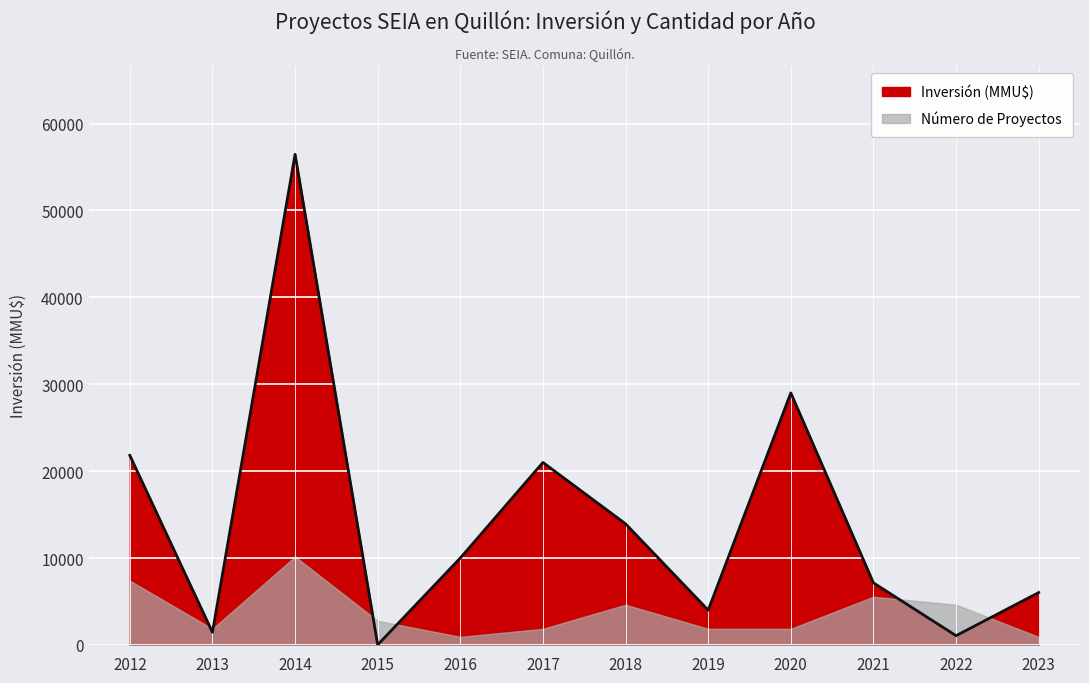

What is the difference between the maximum and minimum values?

56456